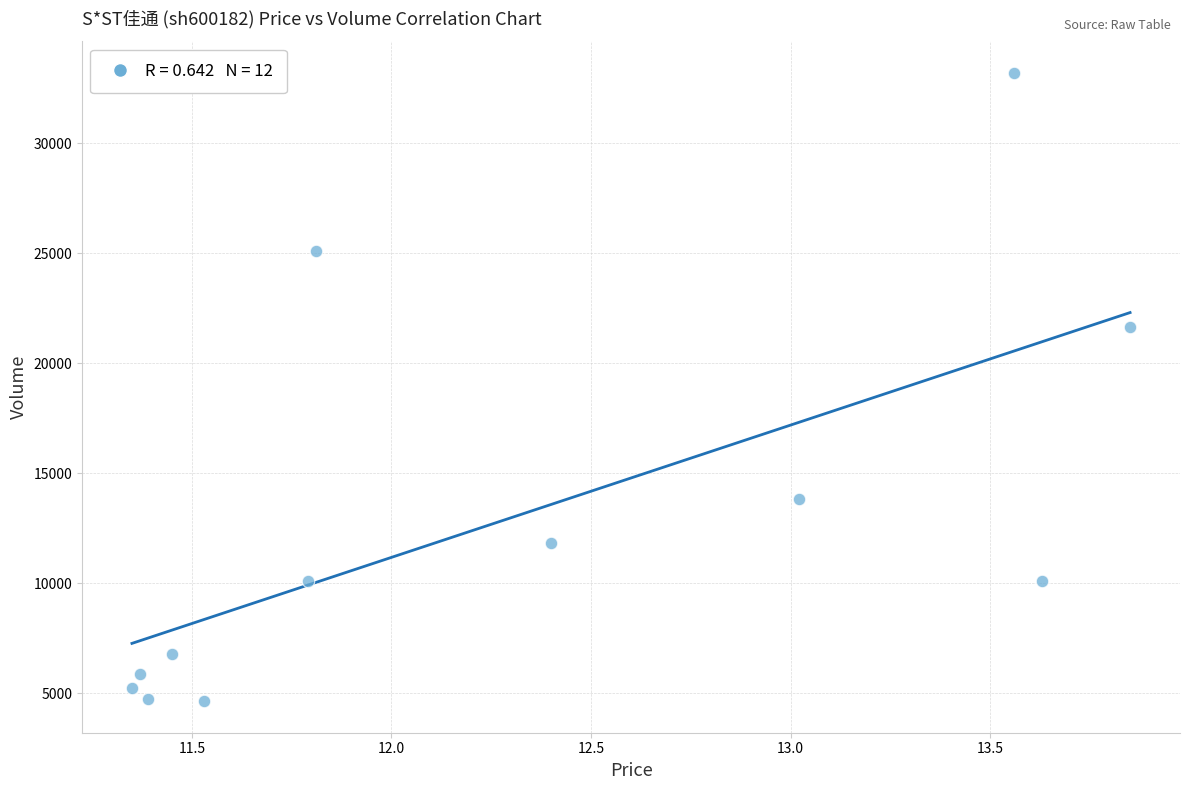

What is the average Y value?

12749